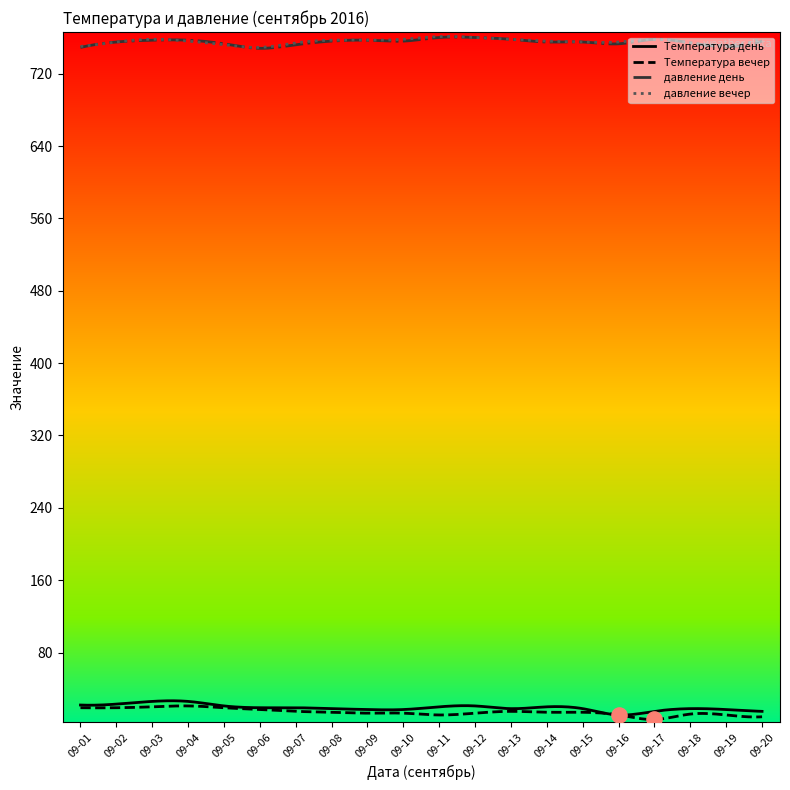

At how many categories does at least one series exceed 669?

20